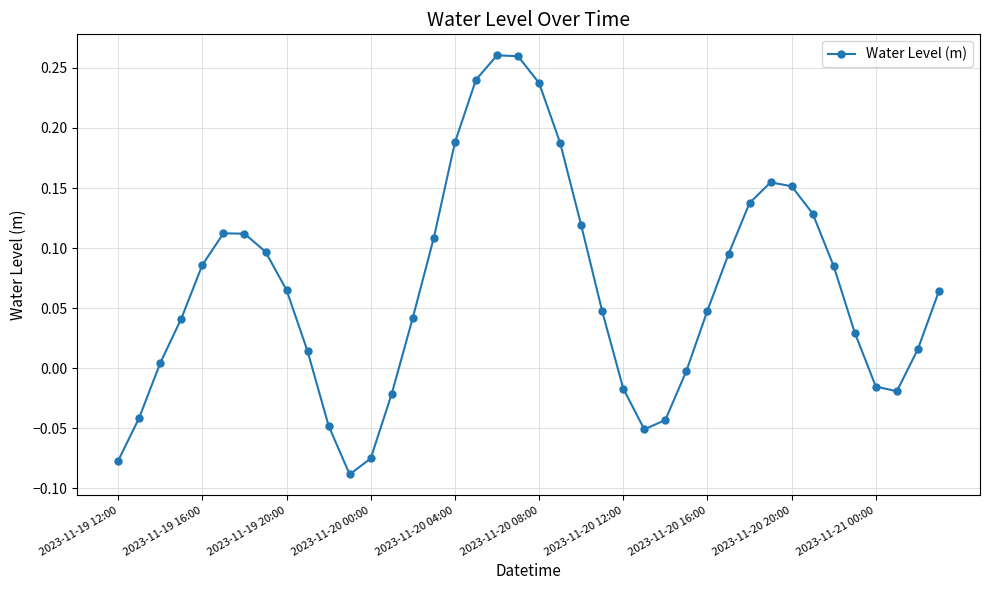

How many points are higher than both their immediate neighbors (excluding endpoints)?

3